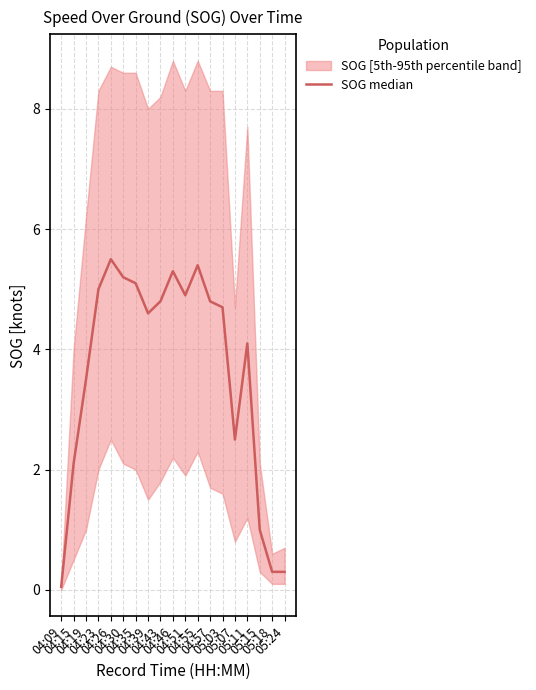

Reading right to left, transcribe all the data shown in this chart.

0.3	0.3	1.0	4.1	2.5	4.7	4.8	5.4	4.9	5.3	4.8	4.6	5.1	5.2	5.5	5.0	3.5	2.1	0.1